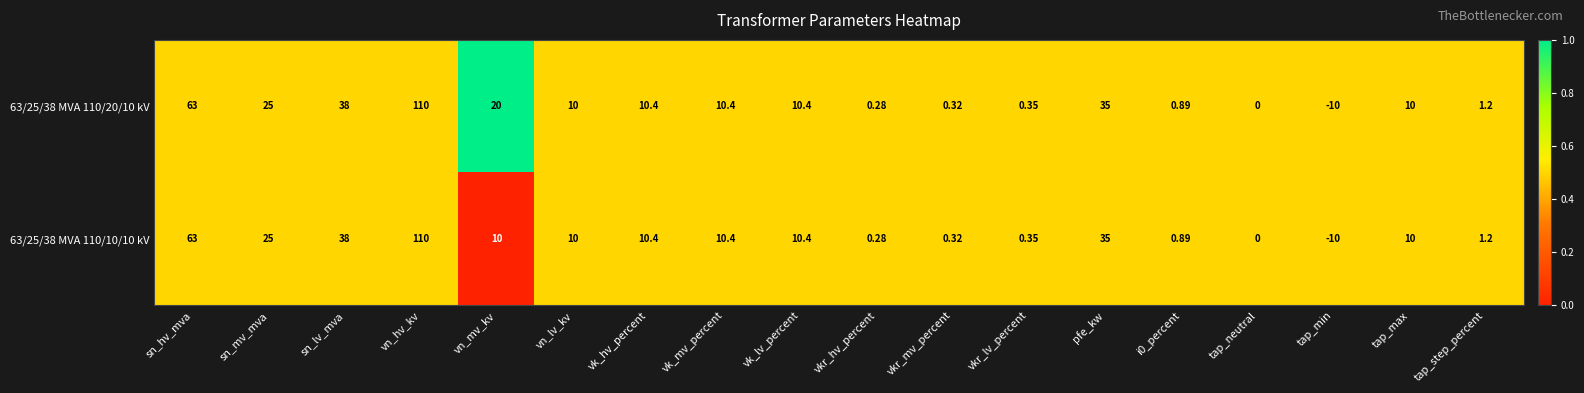

How many data points does each series have?

18